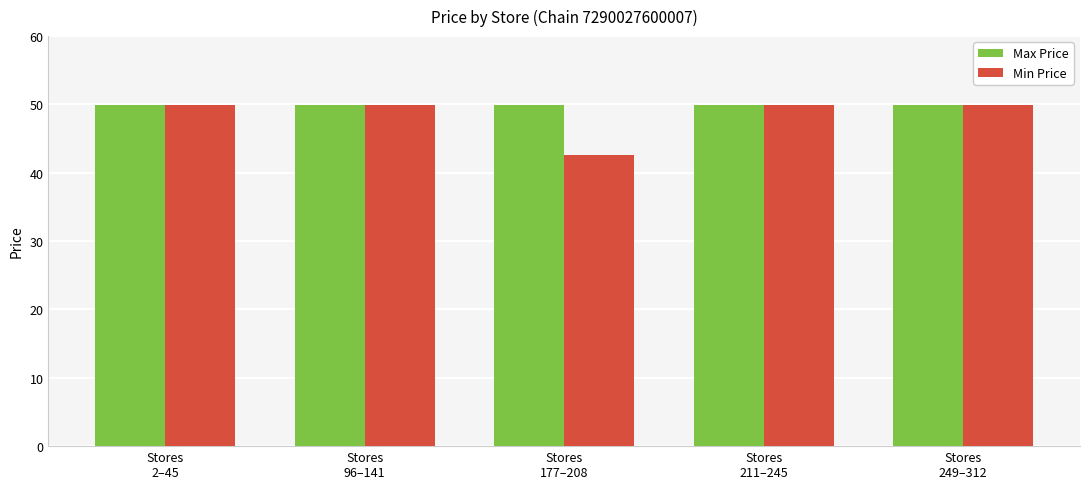

Which series has the widest spread of values?

Min Price